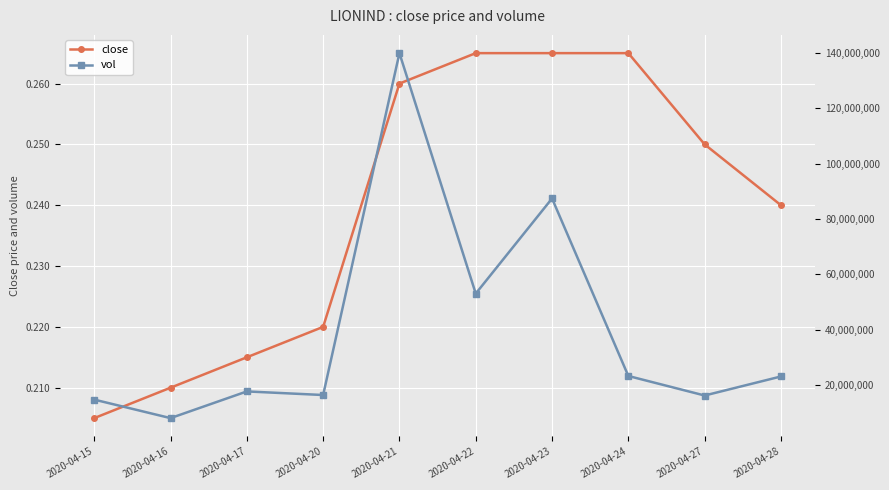

What is the greatest value displayed?

139871300.0